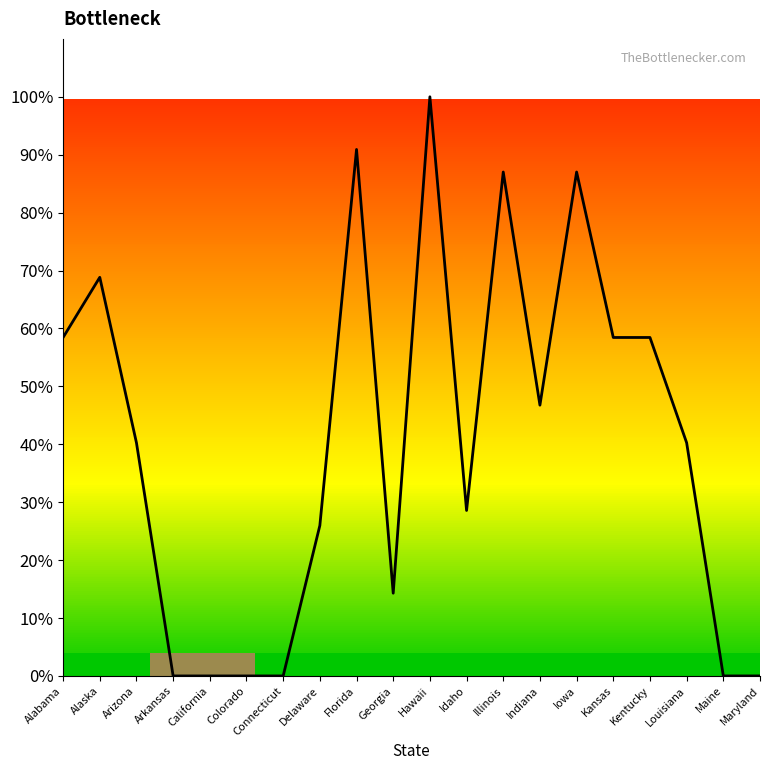

True or false: the data has more than 1 interior local peaks.

True